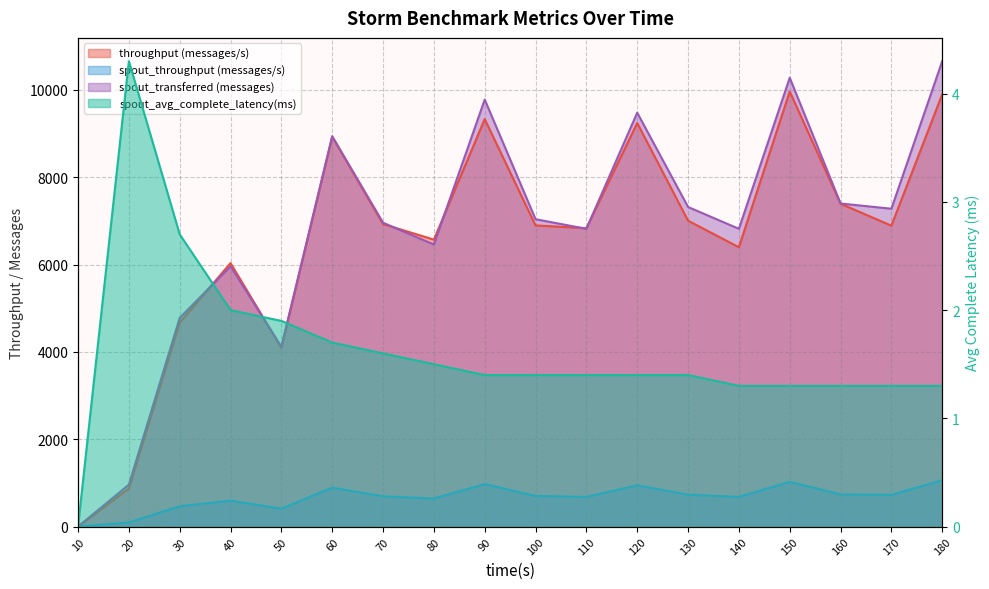

What is the difference between the highest and lowest values at 70?

6958.4